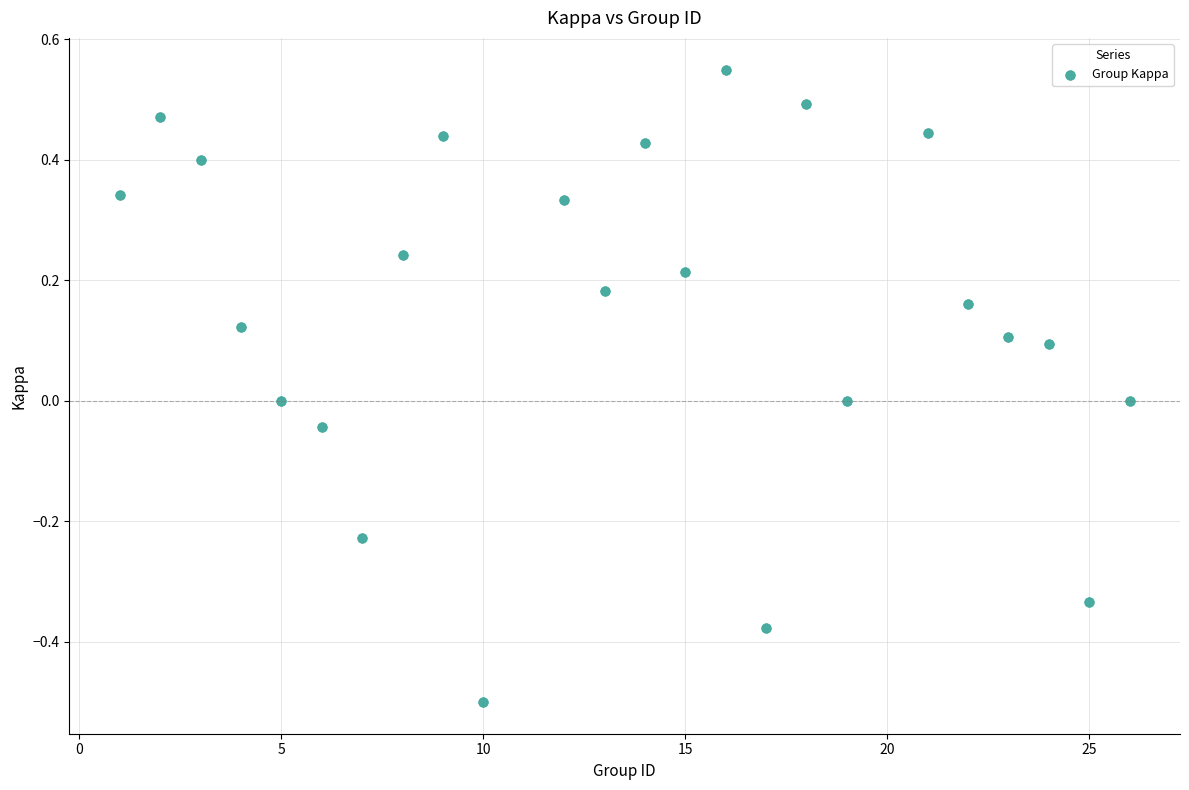

What is the range of X values (max minus min)?

25.0